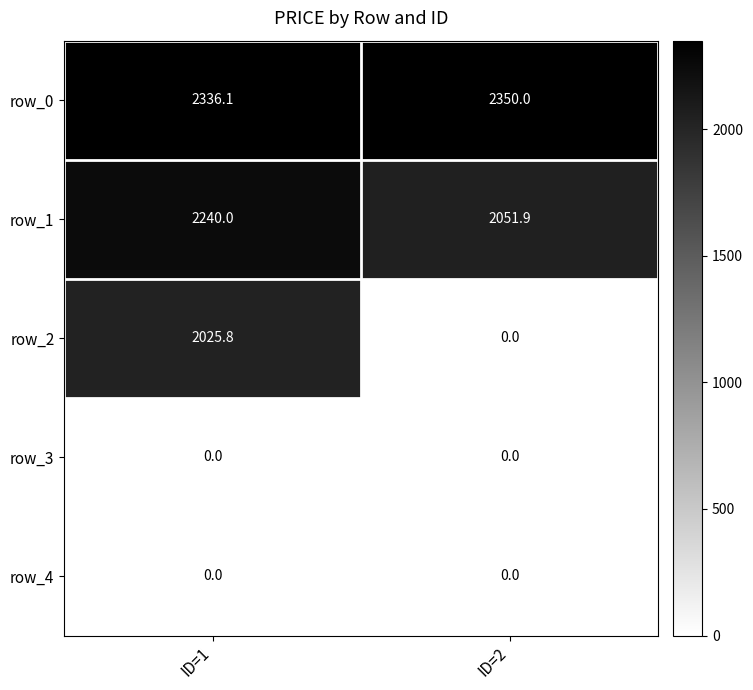

At which label does row_2 reach its peak?

ID=1